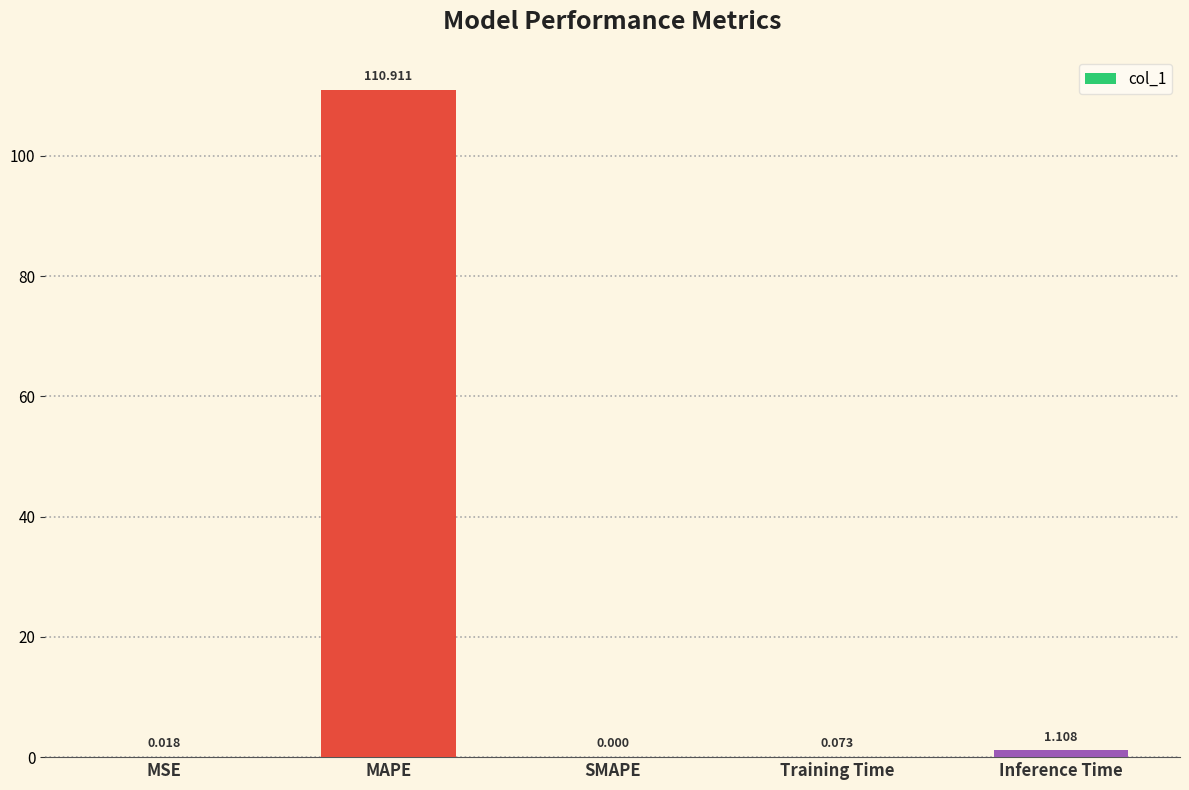

Which category has the highest value across all series?

MAPE